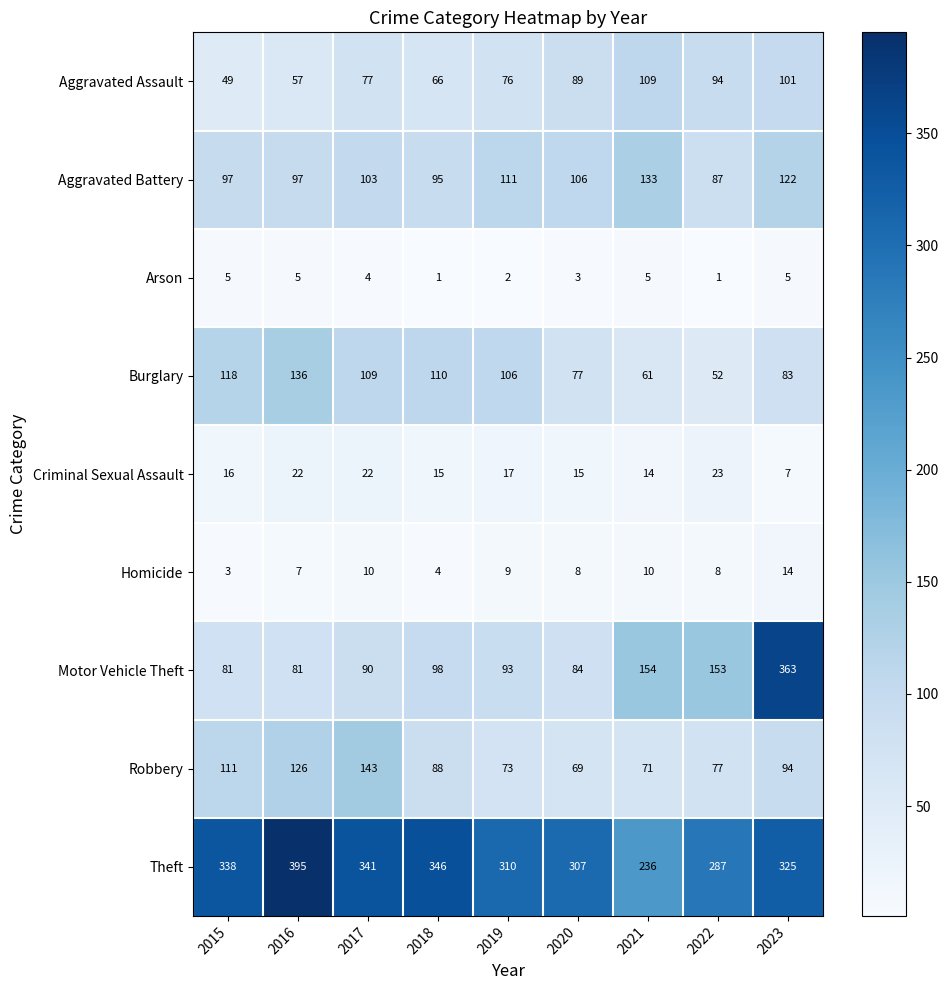

What is the sum of all Arson values?

31